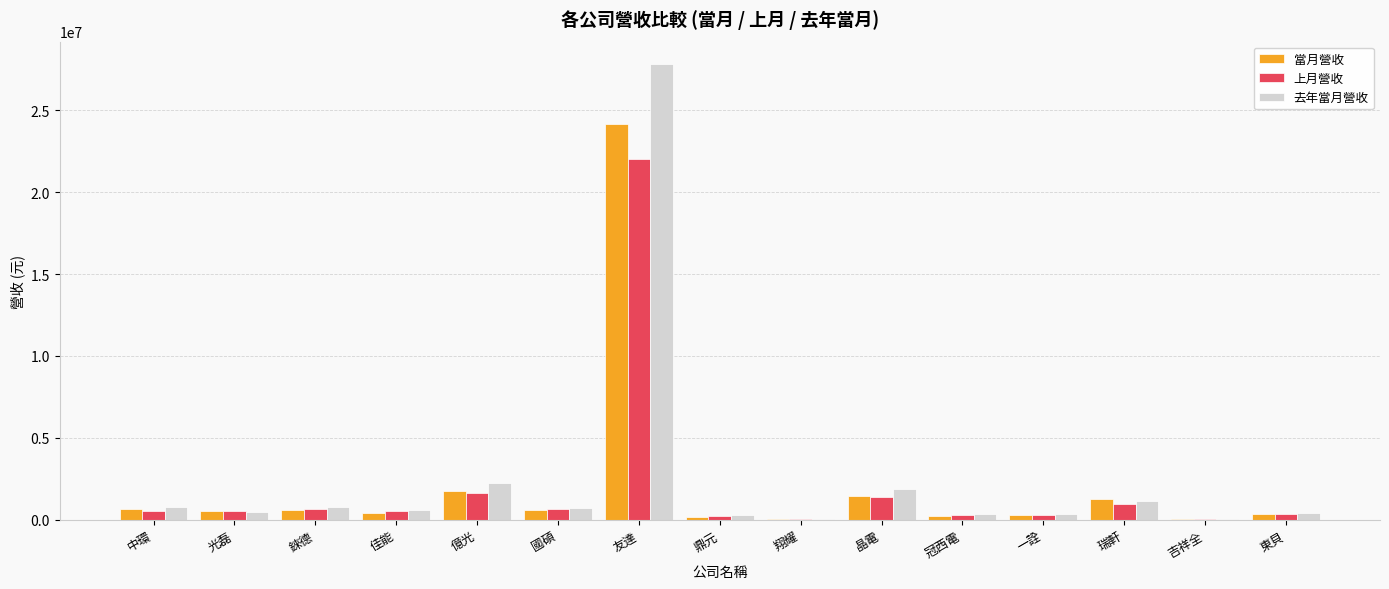

What is the total value across all series at 晶電?

4731733